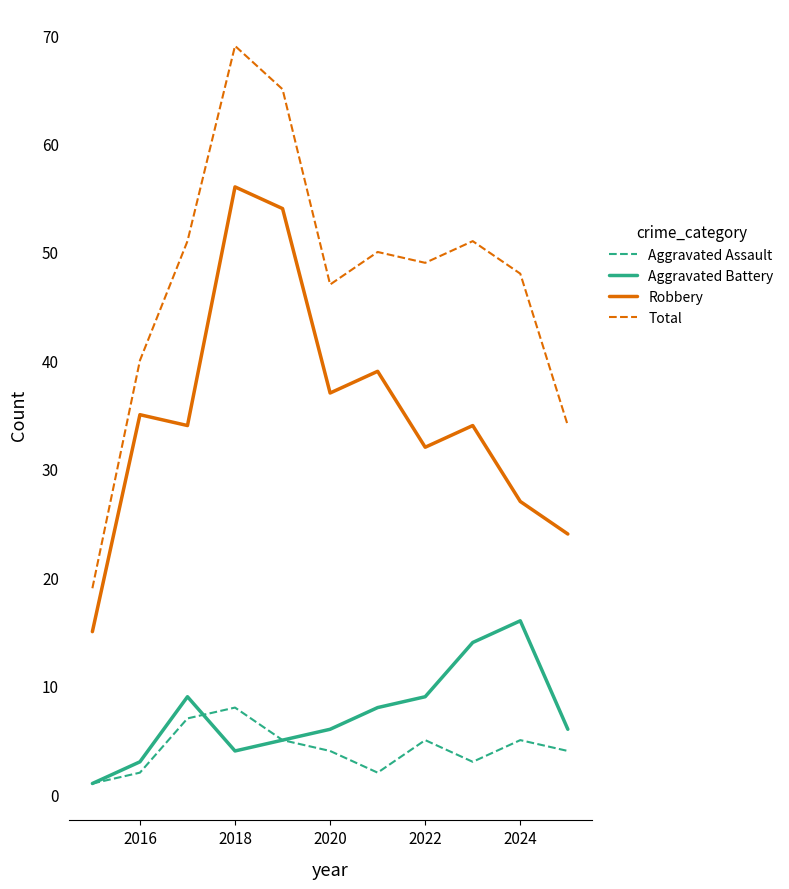

What is the smallest value displayed?

1